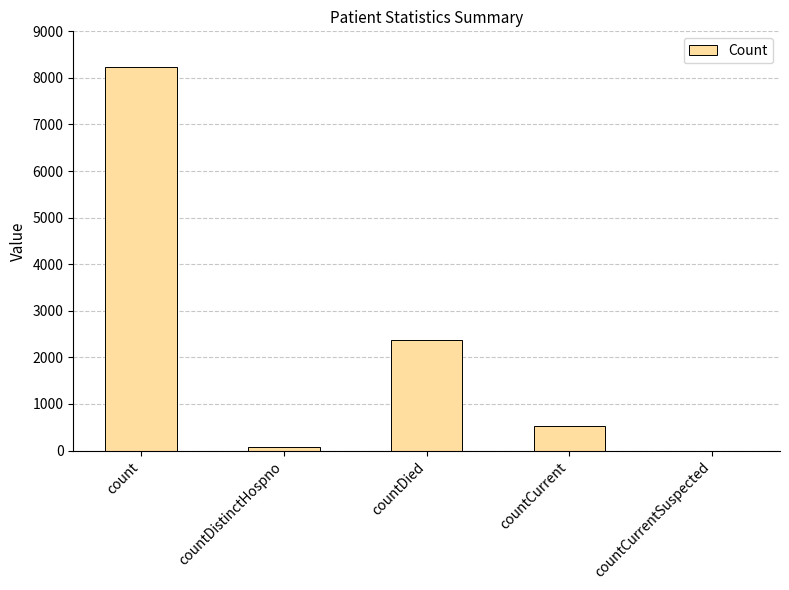

At which category does the chart reach its peak across all series?

count